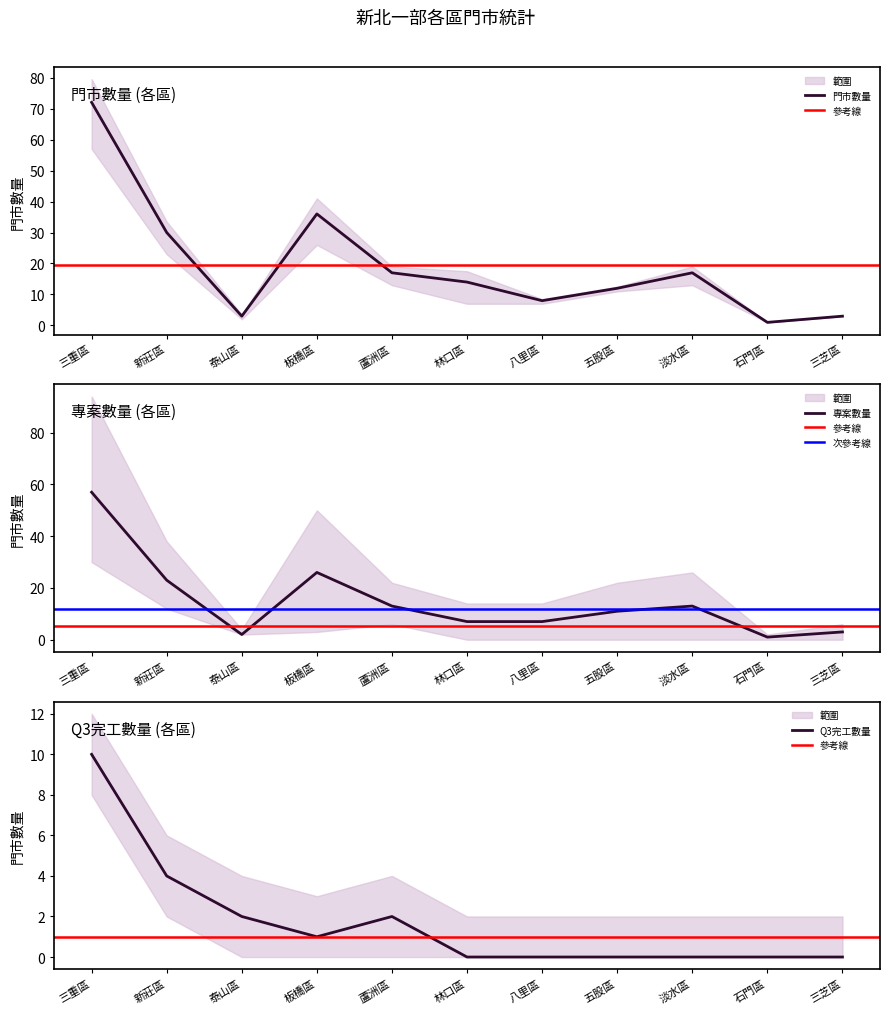

Is it true that 專案數量 equals 38 at 板橋區?

False